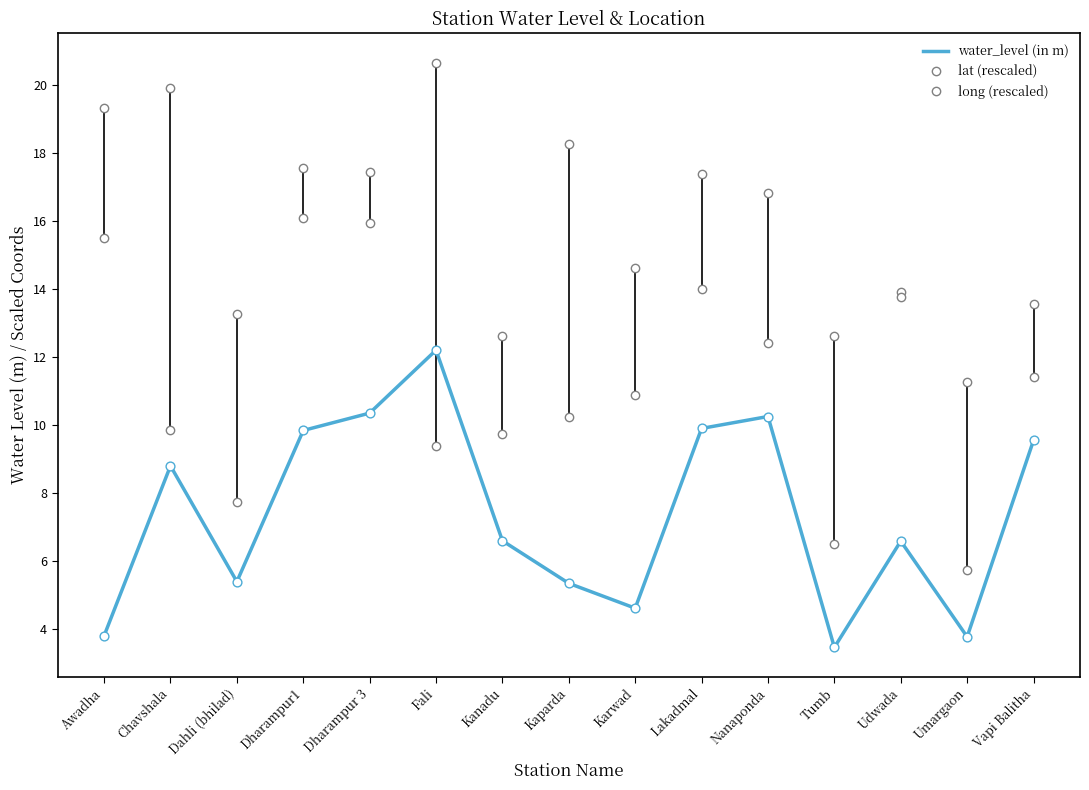

At how many categories does at least one series exceed 19?

3